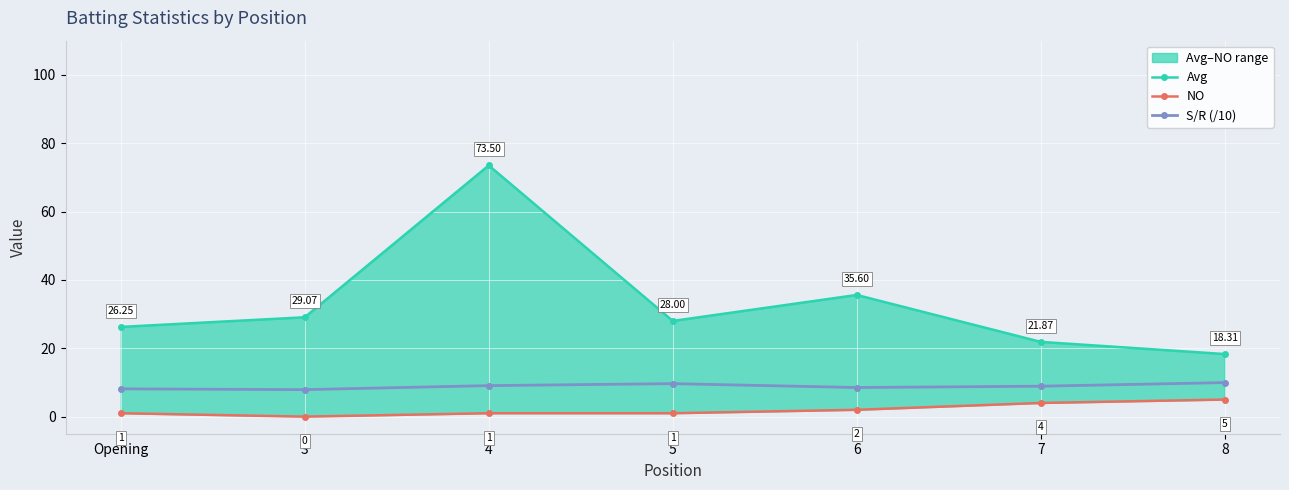

What is the sum of all NO values?

14.0